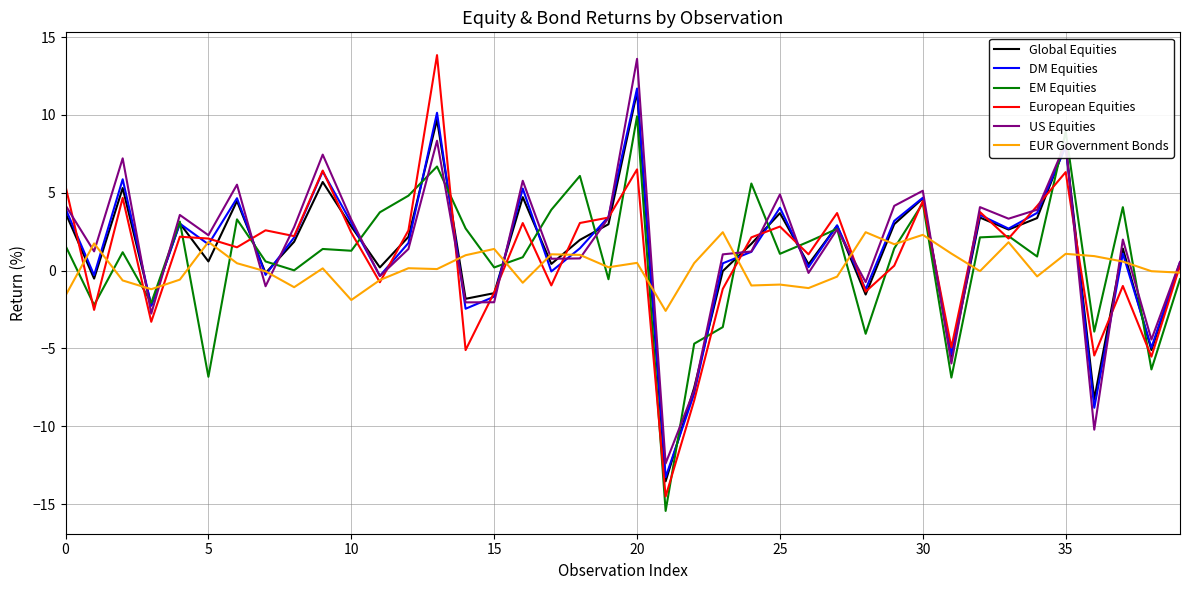

What is the lowest value of the European Equities series?

-14.5